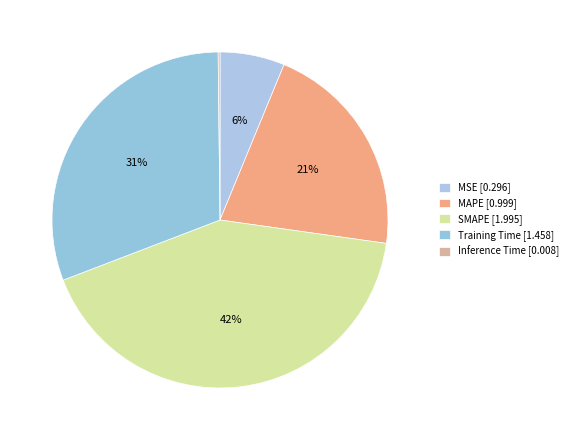

Count the number of slices in the pie.

5